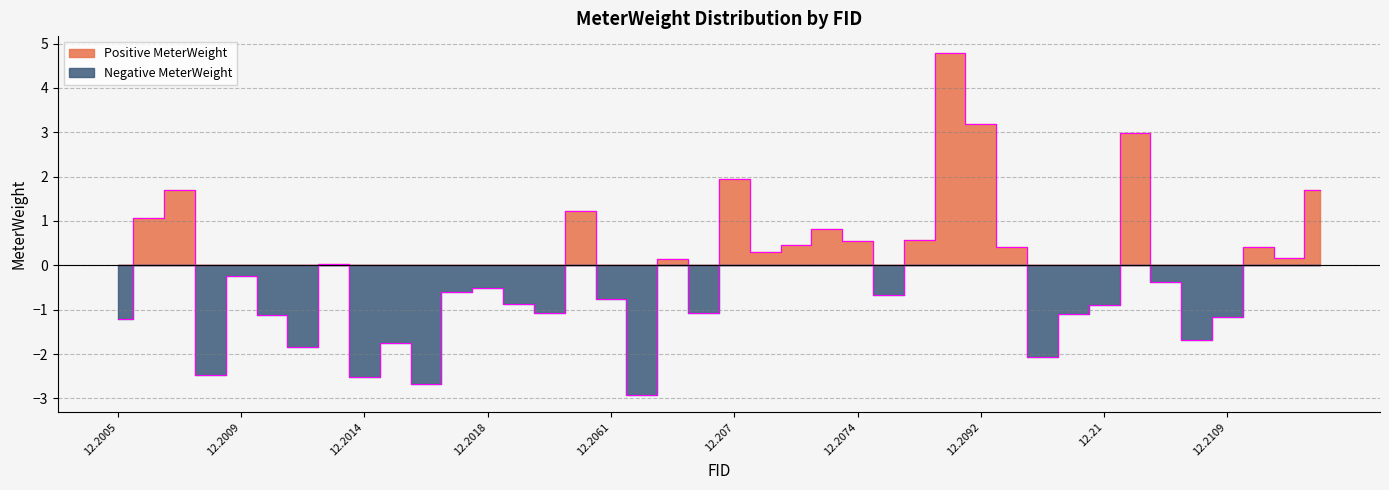

What is the total value across all series at 12.2095?

0.4